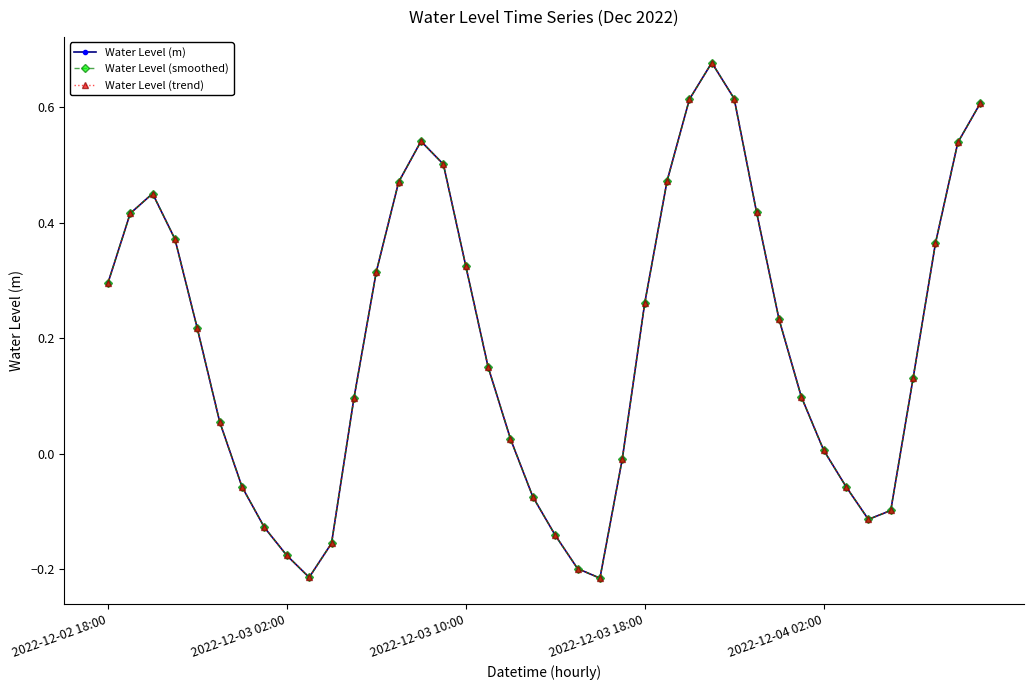

Is this an area chart (filled region under the line)?

No